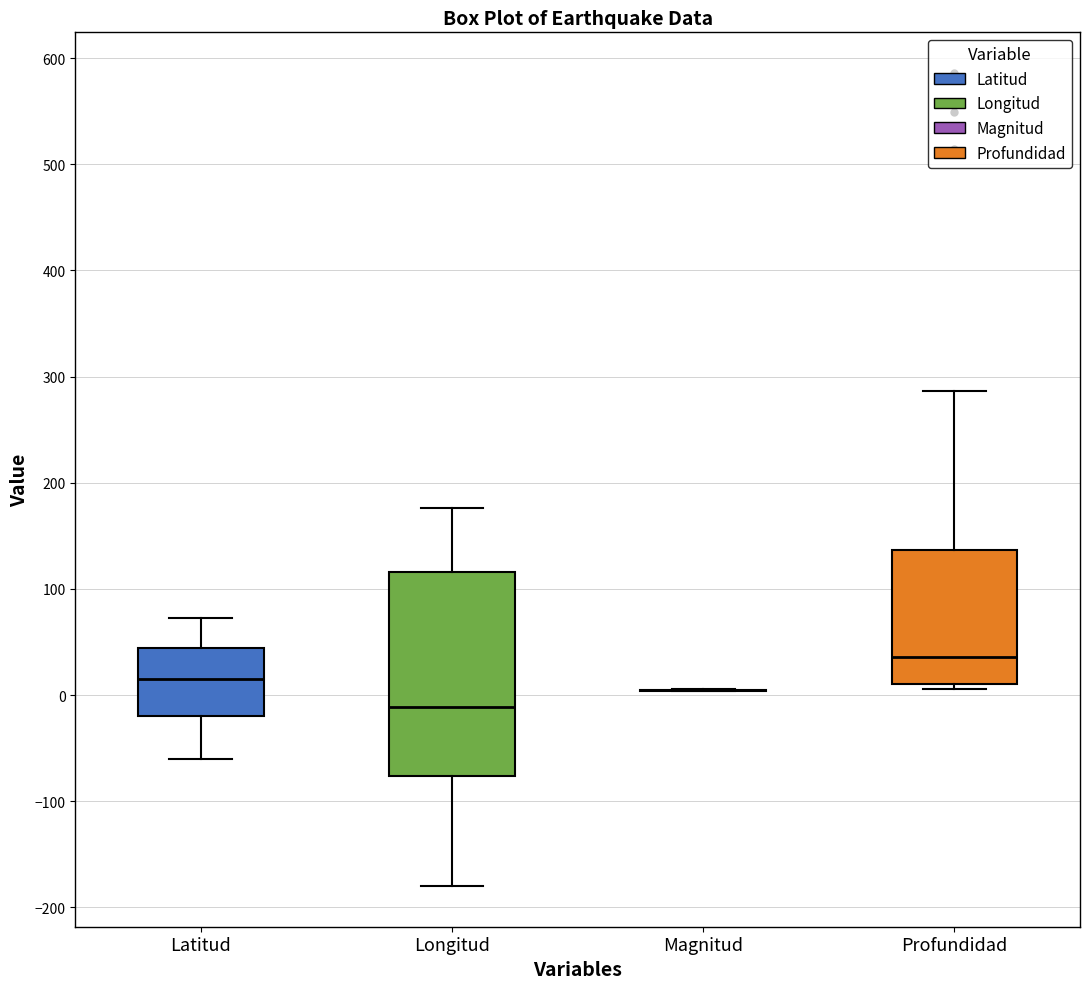

Comparing the boxes themselves (not the whiskers), which one is the tallest?

Longitud